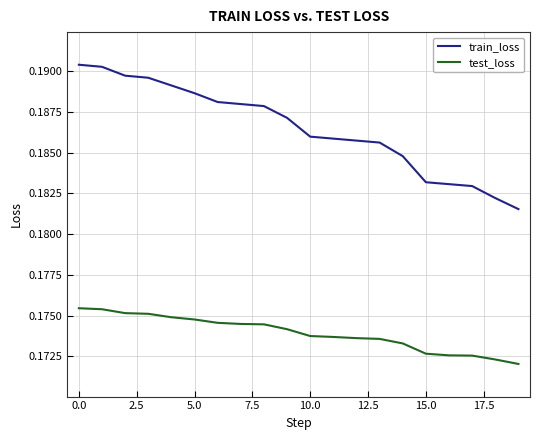

True or false: test_loss and train_loss cross at least once.

False